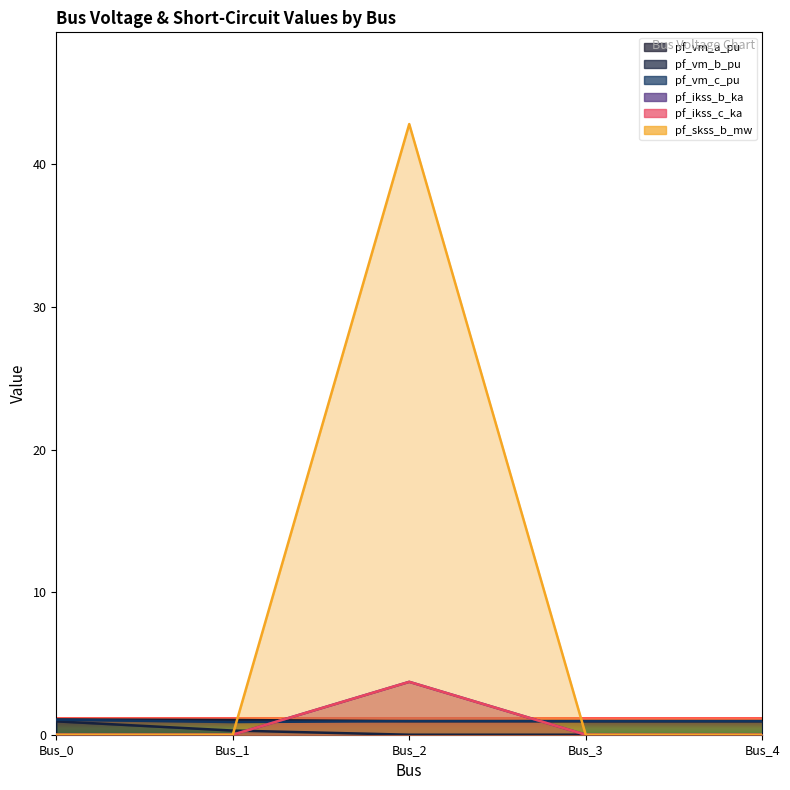

Is the value of pf_vm_b_pu at Bus_0 greater than the value of pf_skss_b_mw at Bus_4?

Yes